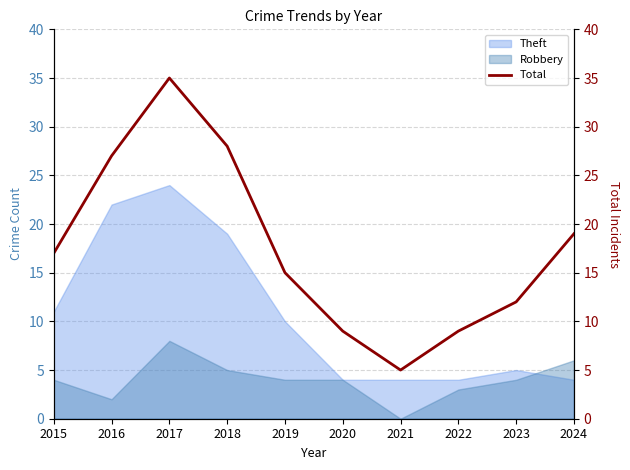

List the labels in order of value, largest first.

2017, 2018, 2016, 2024, 2015, 2019, 2023, 2020, 2022, 2021